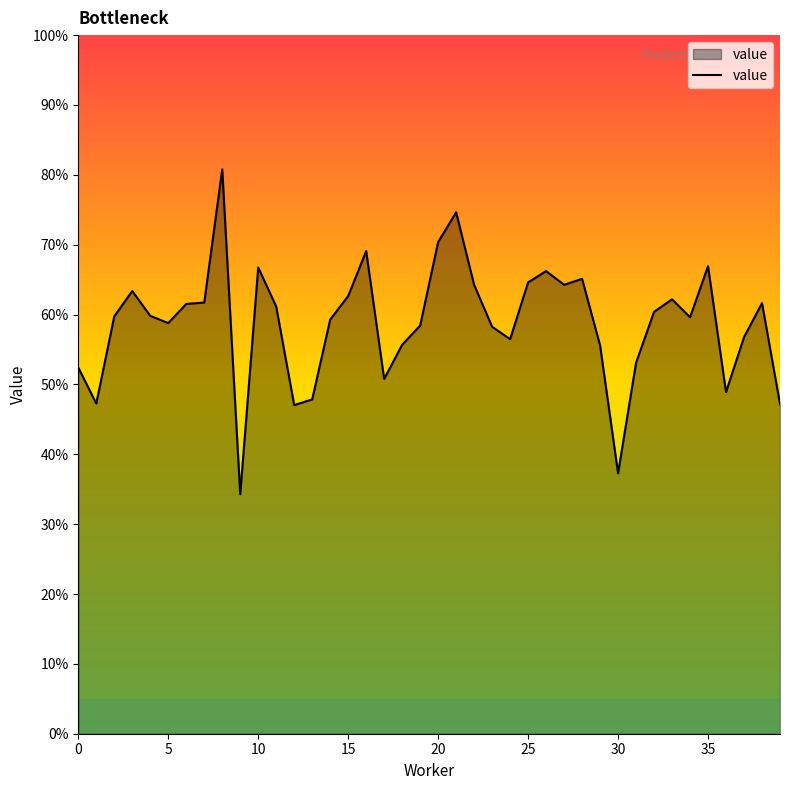

What is the average value?

0.6